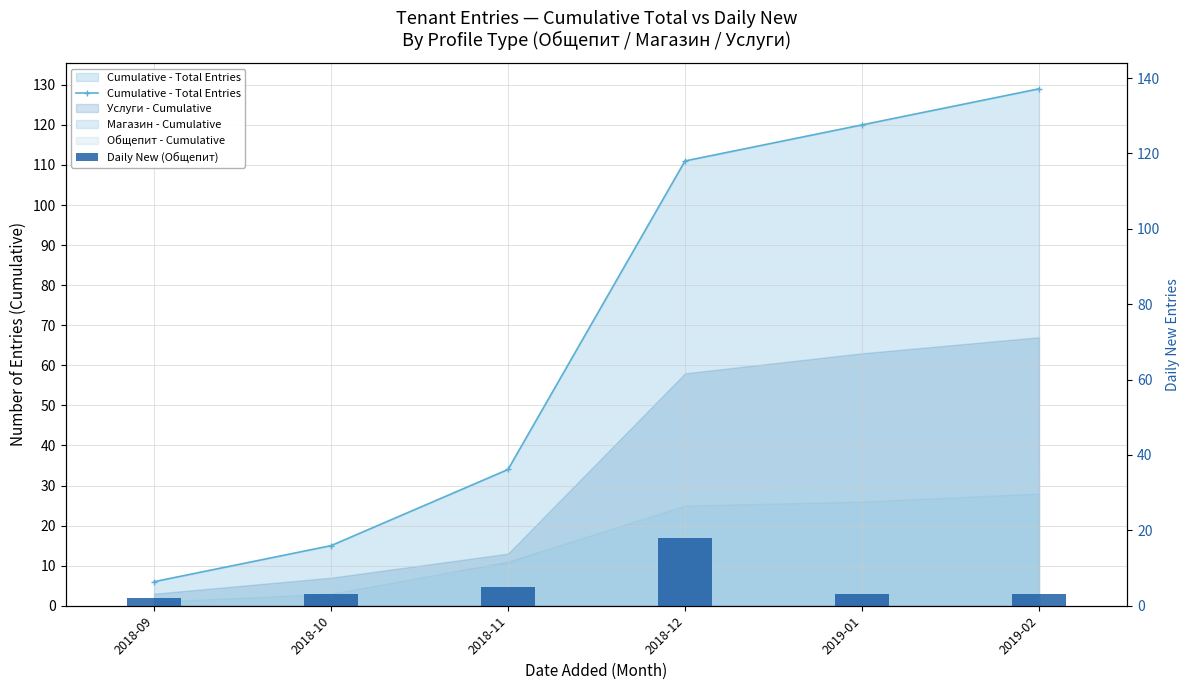

Is the value of Cumulative - Total Entries at 2018-10 greater than the value of Daily New (Общепит) at 2018-09?

Yes